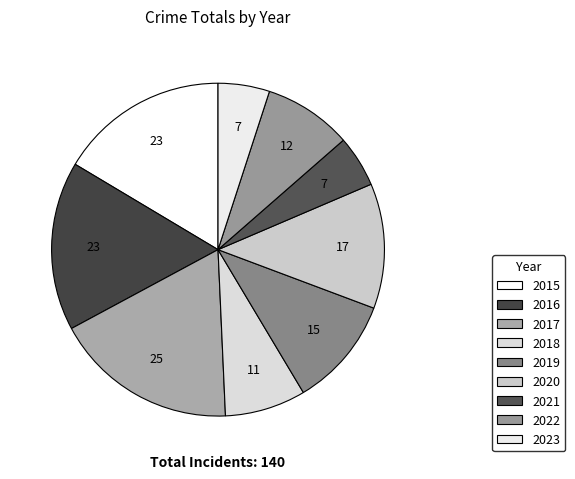

How many segments does this pie chart have?

9